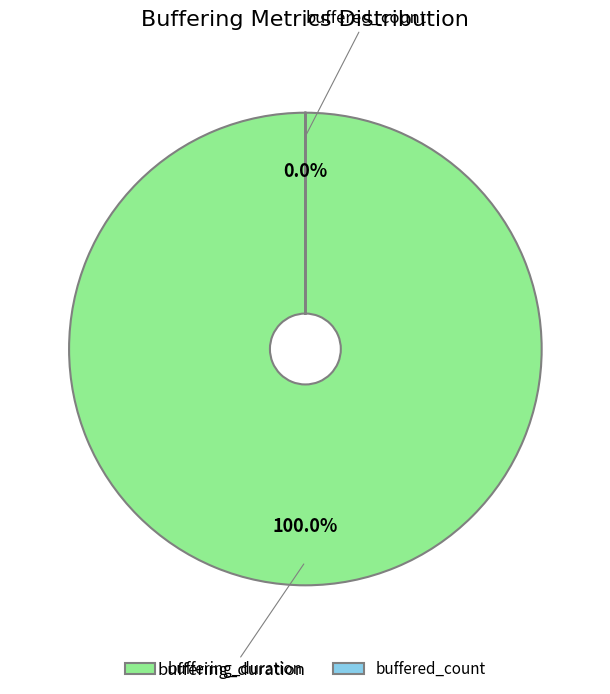

Is there a majority slice in this chart?

Yes